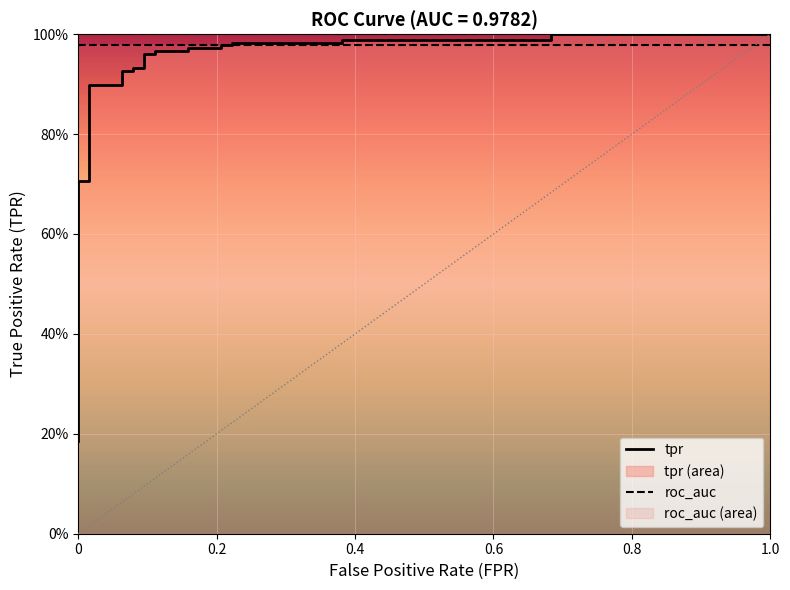

What is the label of the 2nd point from the left?

0.2